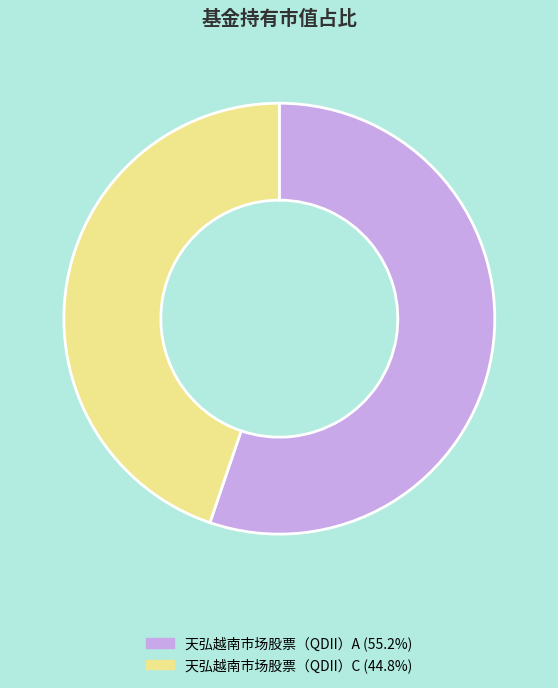

Combined, do 天弘越南市场股票（QDII）C (44.8%) and 天弘越南市场股票（QDII）A (55.2%) account for over 50%?

Yes